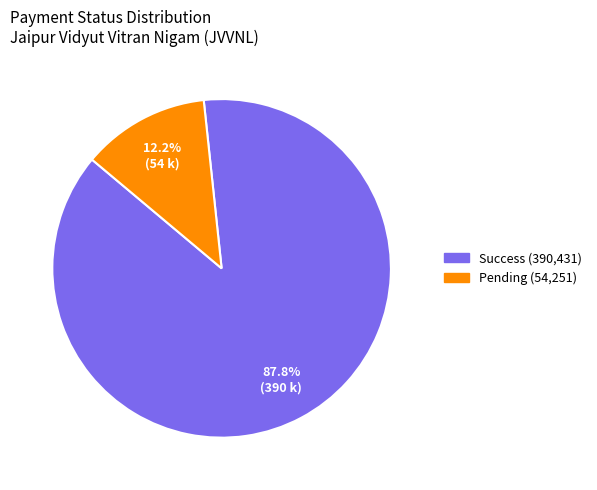

How many slices are in this pie chart?

2